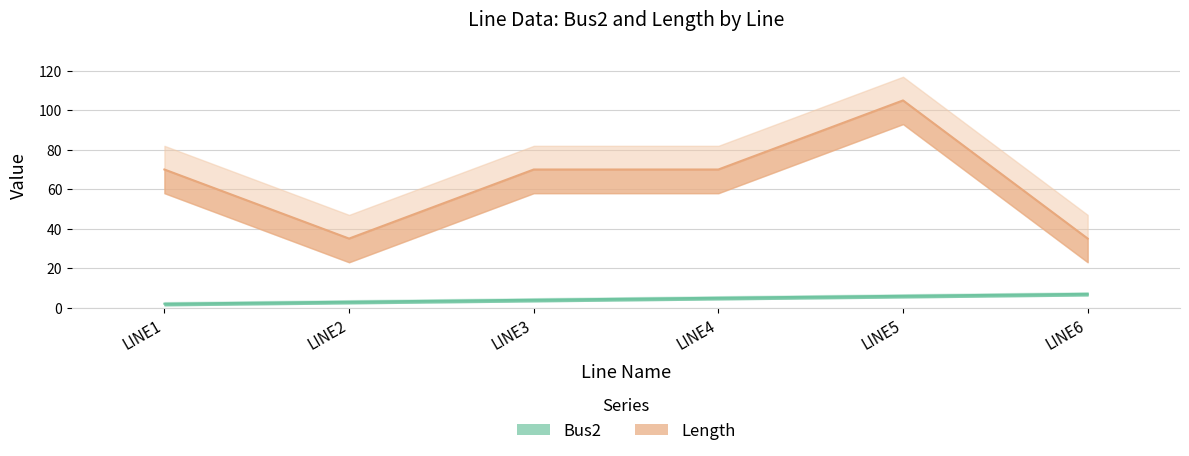

Is the value of Length at LINE1 greater than the value of Bus2 at LINE6?

Yes